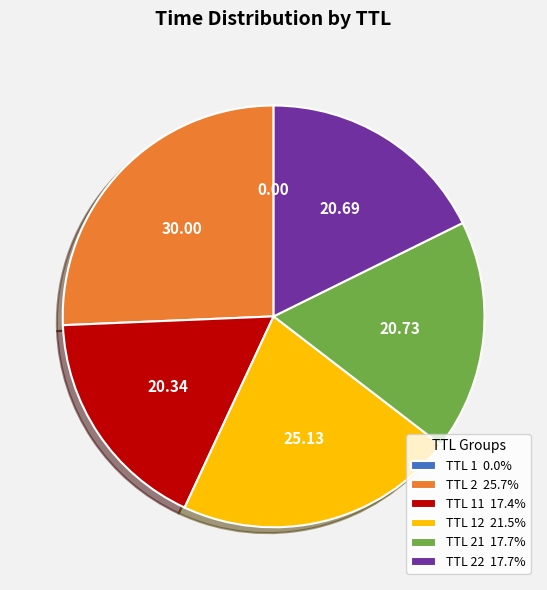

What is the ratio of the value at TTL 22 17.7% to the value at TTL 11 17.4%?

1.0